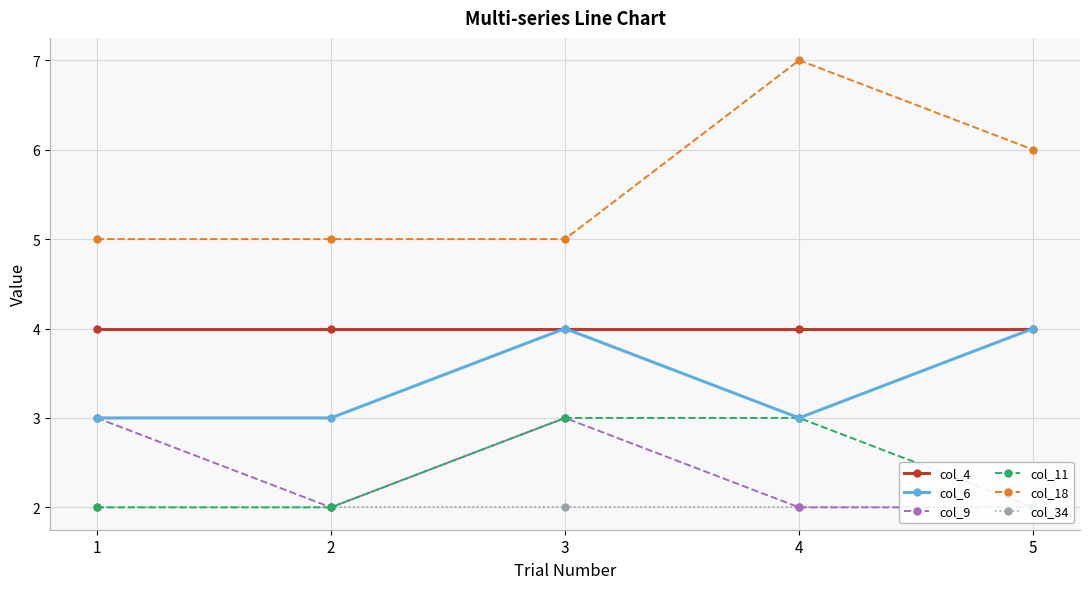

True or false: col_4 has more than 1 points higher than both neighbors.

False